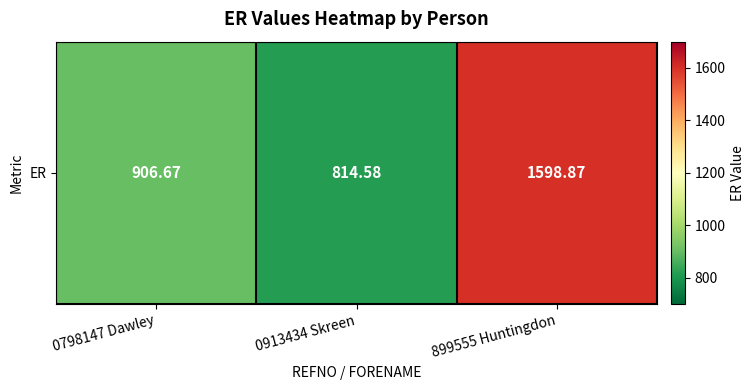

What is the greatest value displayed?

1598.9